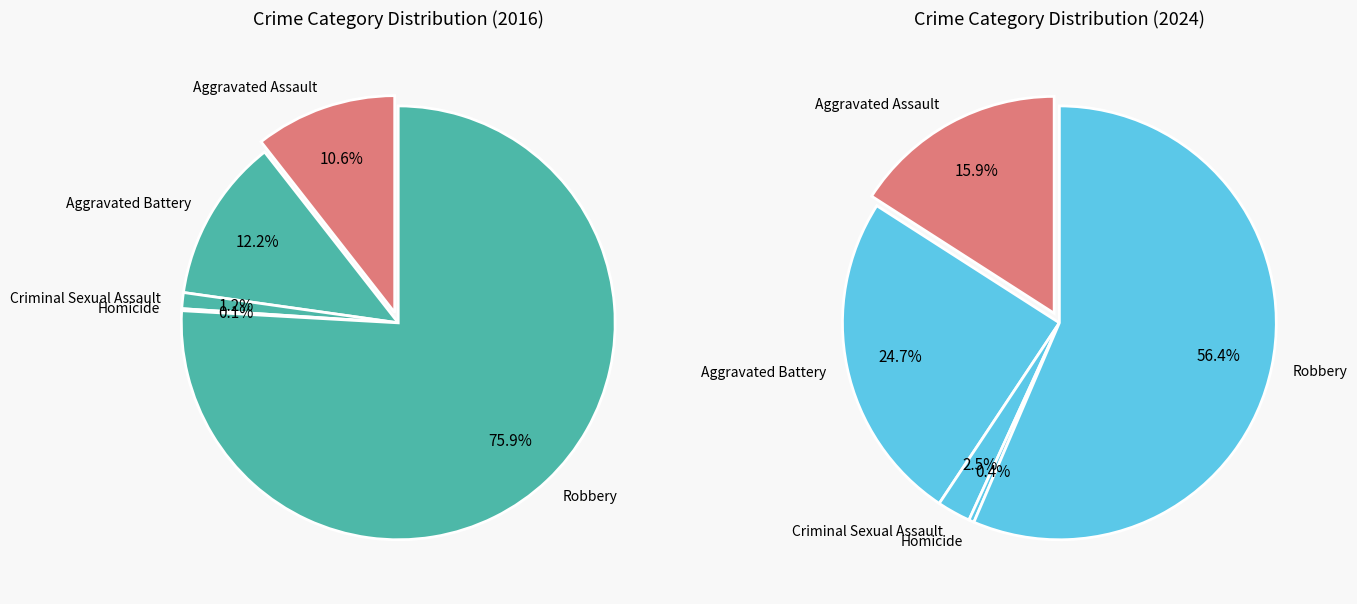

Does any single category account for the majority?

Yes